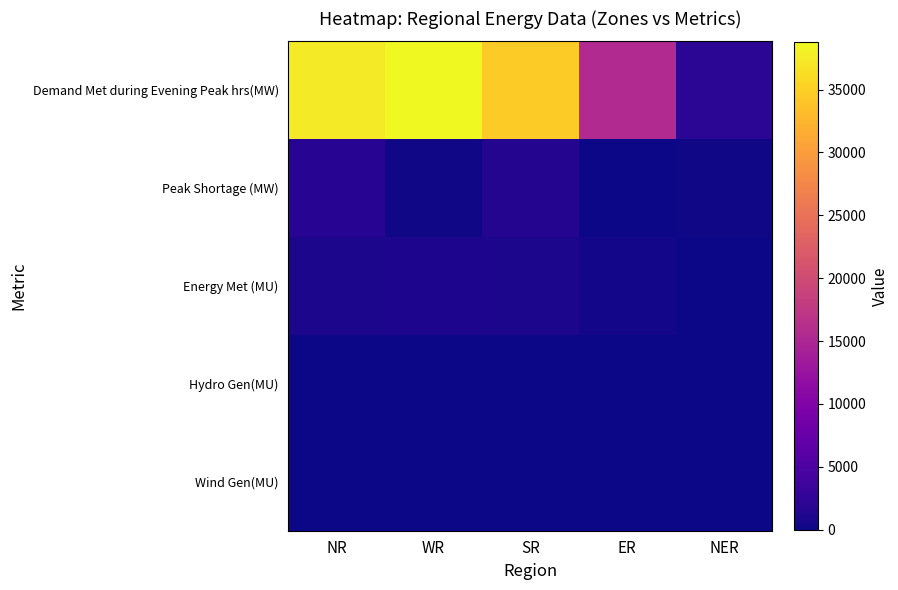

What is the spread (max minus min) of values at NR?

37431